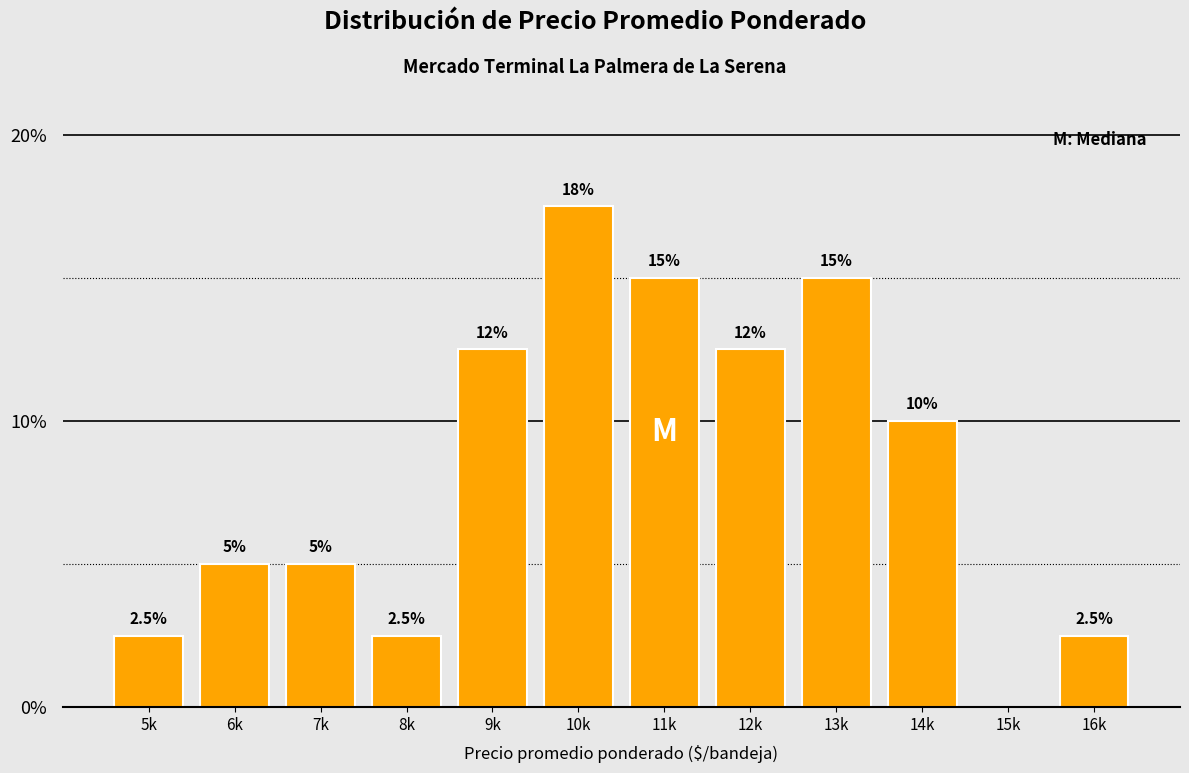

Reading right to left, what are all the values shown in this chart?

16k=2.5	15k=0.0	14k=10.0	13k=15.0	12k=12.5	11k=15.0	10k=17.5	9k=12.5	8k=2.5	7k=5.0	6k=5.0	5k=2.5